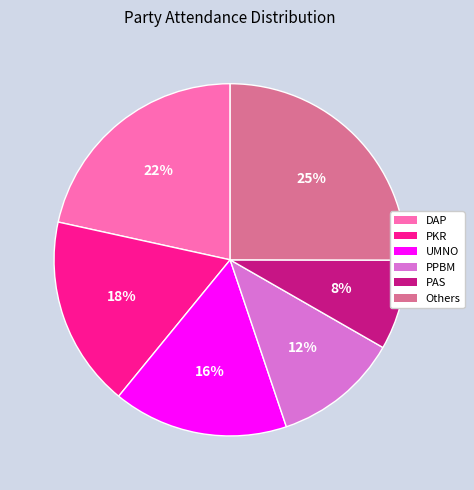

To the nearest percent, what is the average slice percentage?

17%